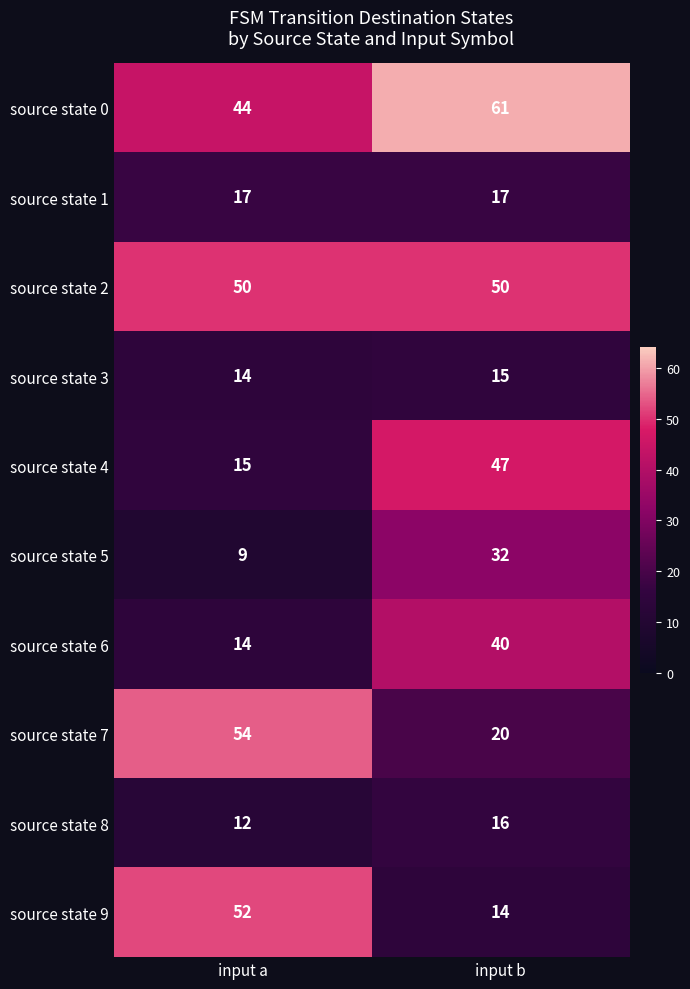

Which series has the widest spread of values?

source state 9